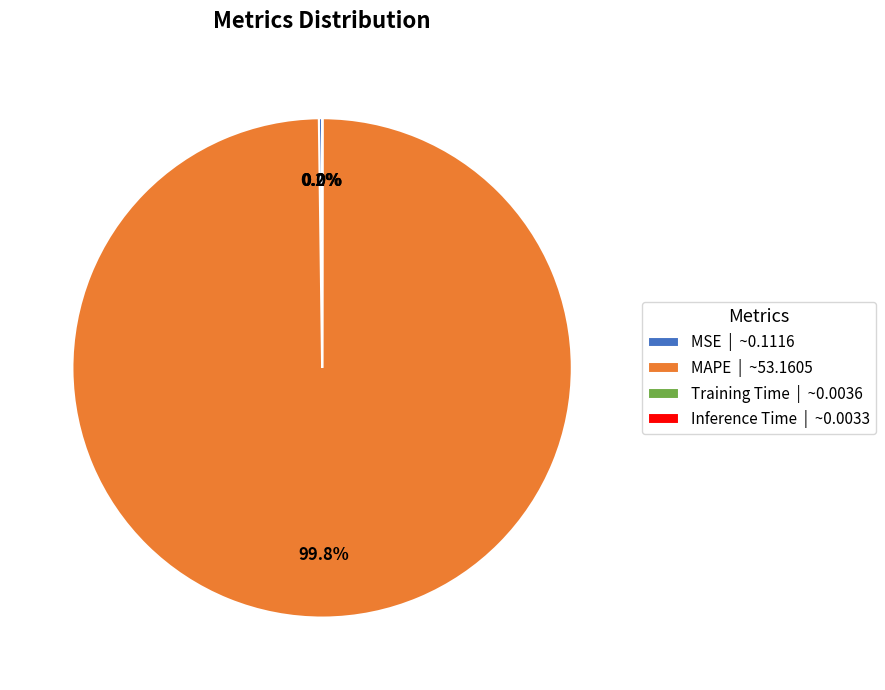

Does any single category account for the majority?

Yes